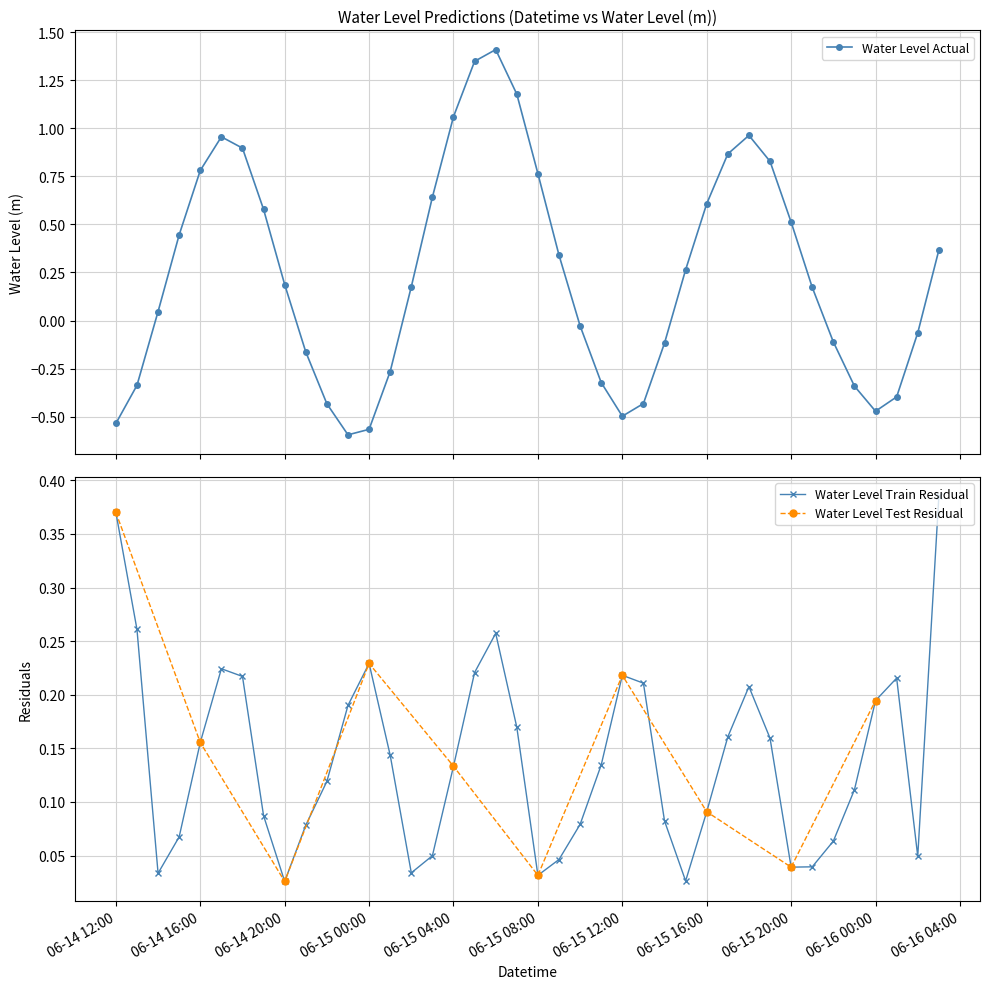

Reading left to right, transcribe all the data shown in this chart.

-0.5	-0.3	0.0	0.4	0.8	1.0	0.9	0.6	0.2	-0.2	-0.4	-0.6	-0.6	-0.3	0.2	0.6	1.1	1.3	1.4	1.2	0.8	0.3	-0.0	-0.3	-0.5	-0.4	-0.1	0.3	0.6	0.9	1.0	0.8	0.5	0.2	-0.1	-0.3	-0.5	-0.4	-0.1	0.4